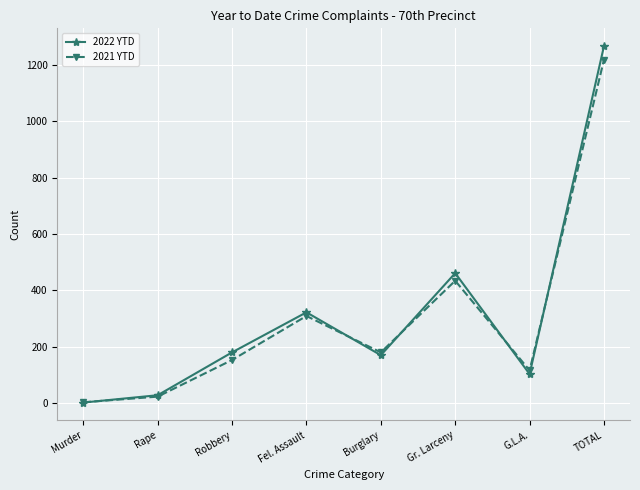

Reading left to right, what are all the values shown in this chart?

2022 YTD: Murder=2	Rape=28	Robbery=180	Fel. Assault=322	Burglary=170	Gr. Larceny=461	G.L.A.=103	TOTAL=1266
2021 YTD: Murder=3	Rape=23	Robbery=153	Fel. Assault=309	Burglary=180	Gr. Larceny=434	G.L.A.=116	TOTAL=1218